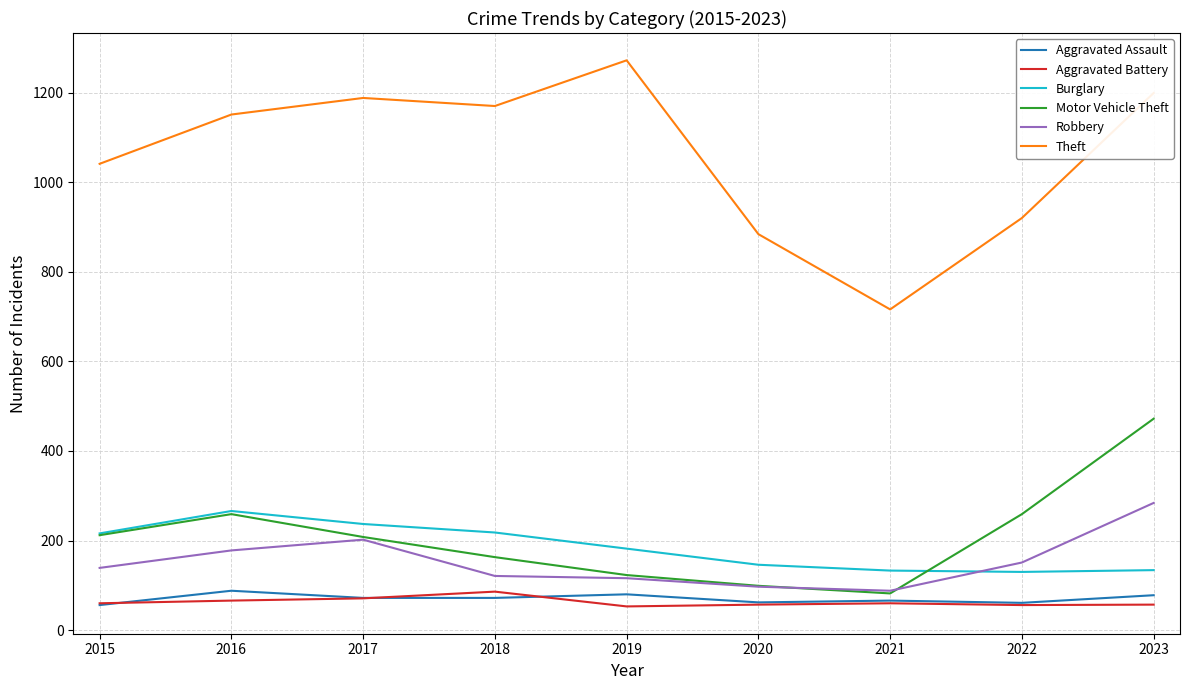

What is the highest value of the Aggravated Assault series?

88